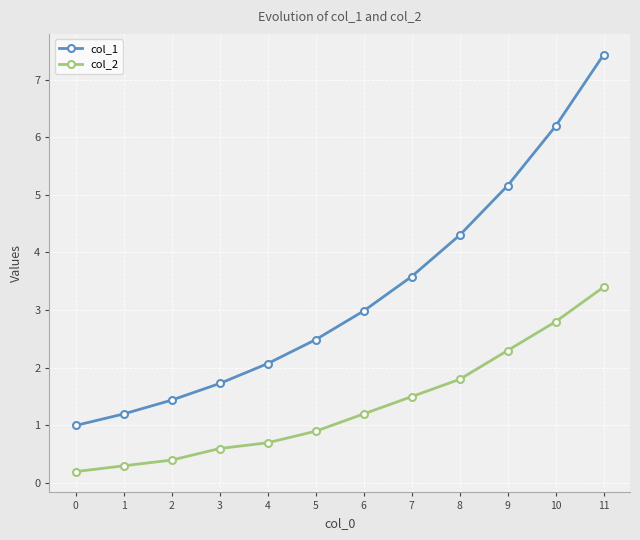

Which series has the largest total across all categories?

col_1